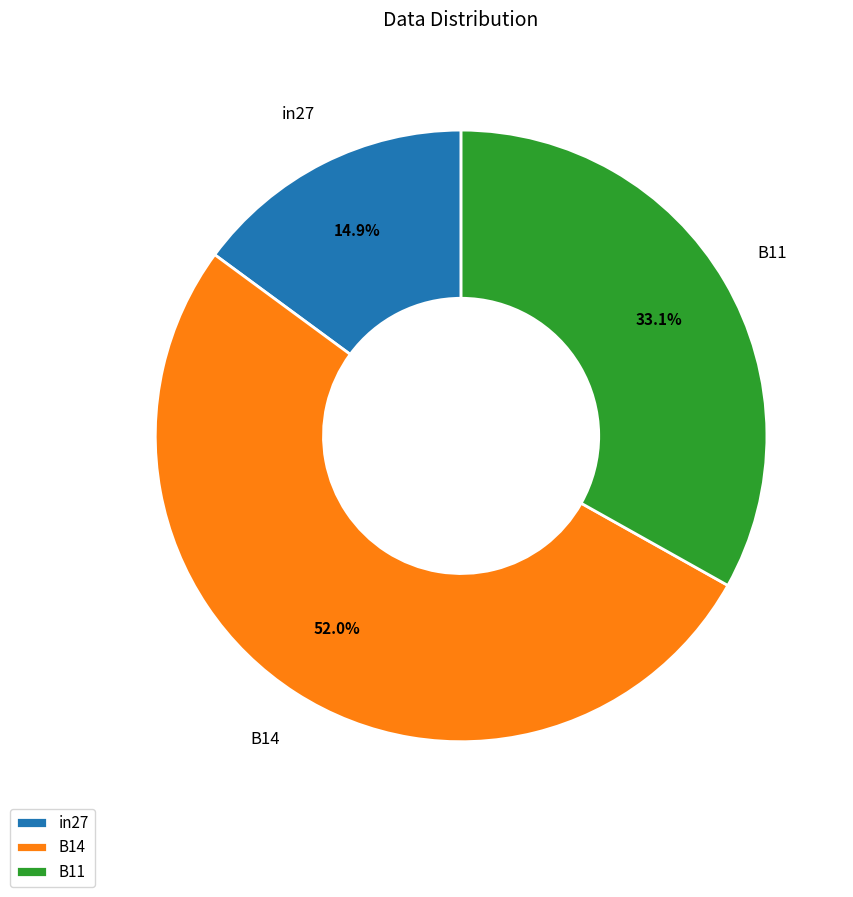

Which slice is the smallest?

in27